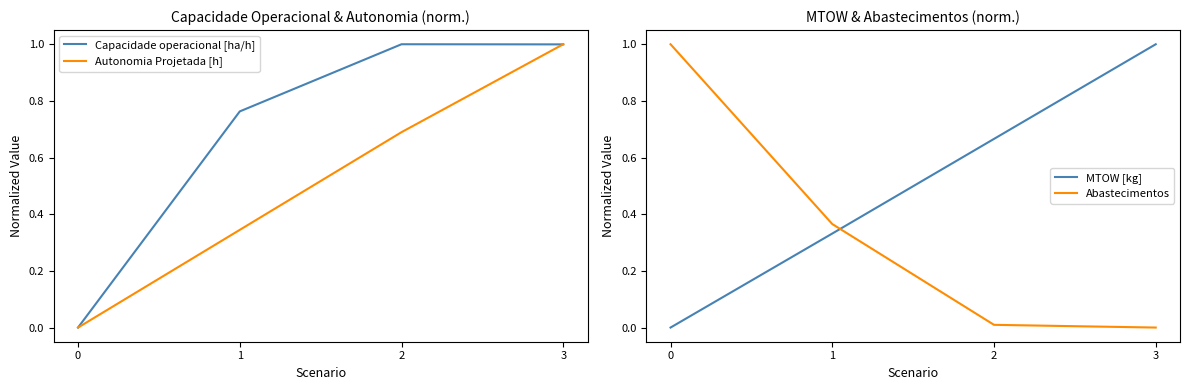

The value of MTOW [kg] at 1 is 0.1. True or false?

False